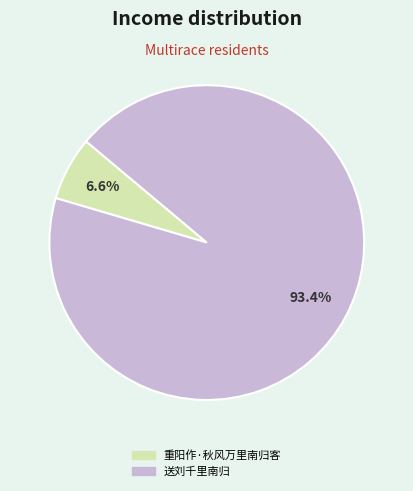

Is the sum of 重阳作·秋风万里南归客 and 送刘千里南归 greater than half?

Yes